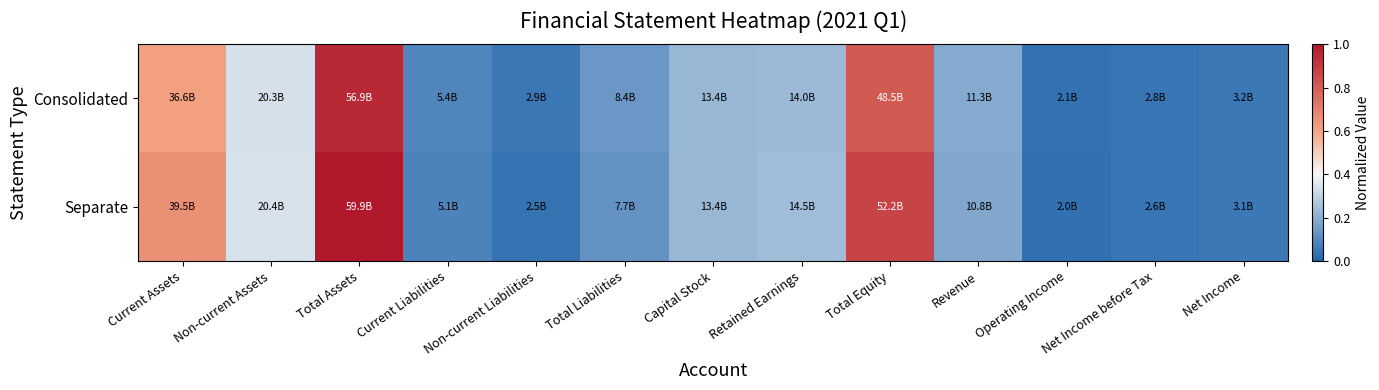

Rank the series by their average value, from highest to lowest.

Separate, Consolidated